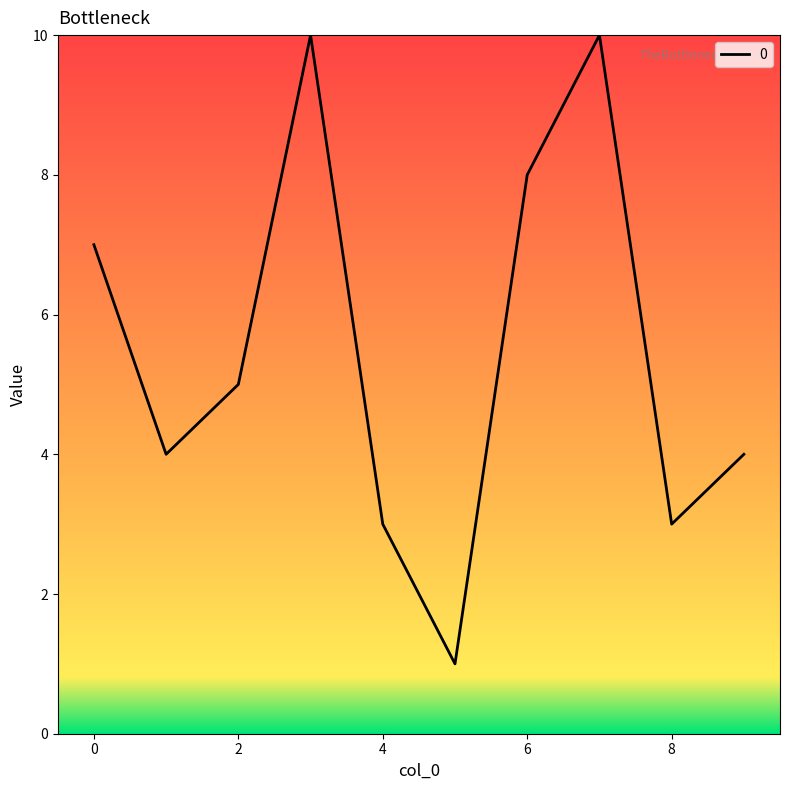

What is the maximum value shown in the chart?

10